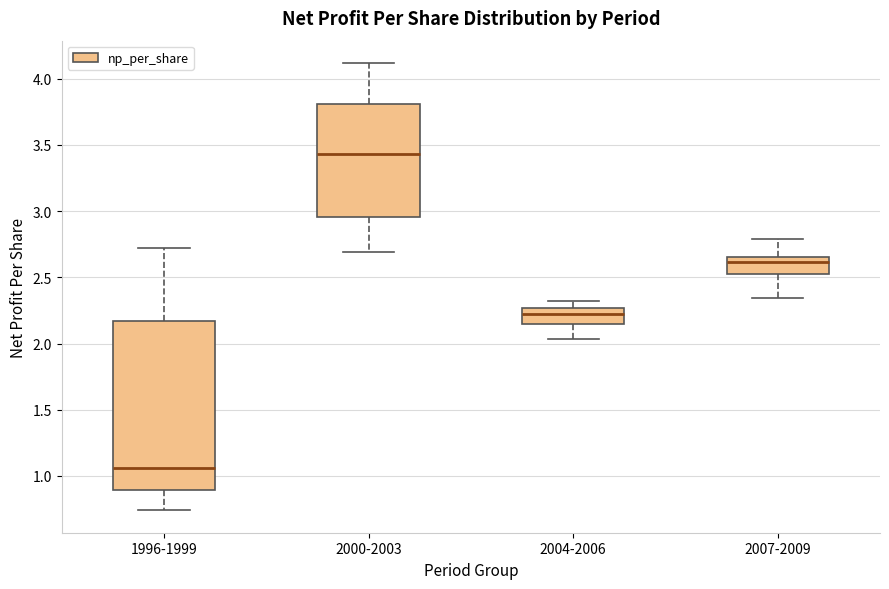

Which box's median line is the highest?

2000-2003